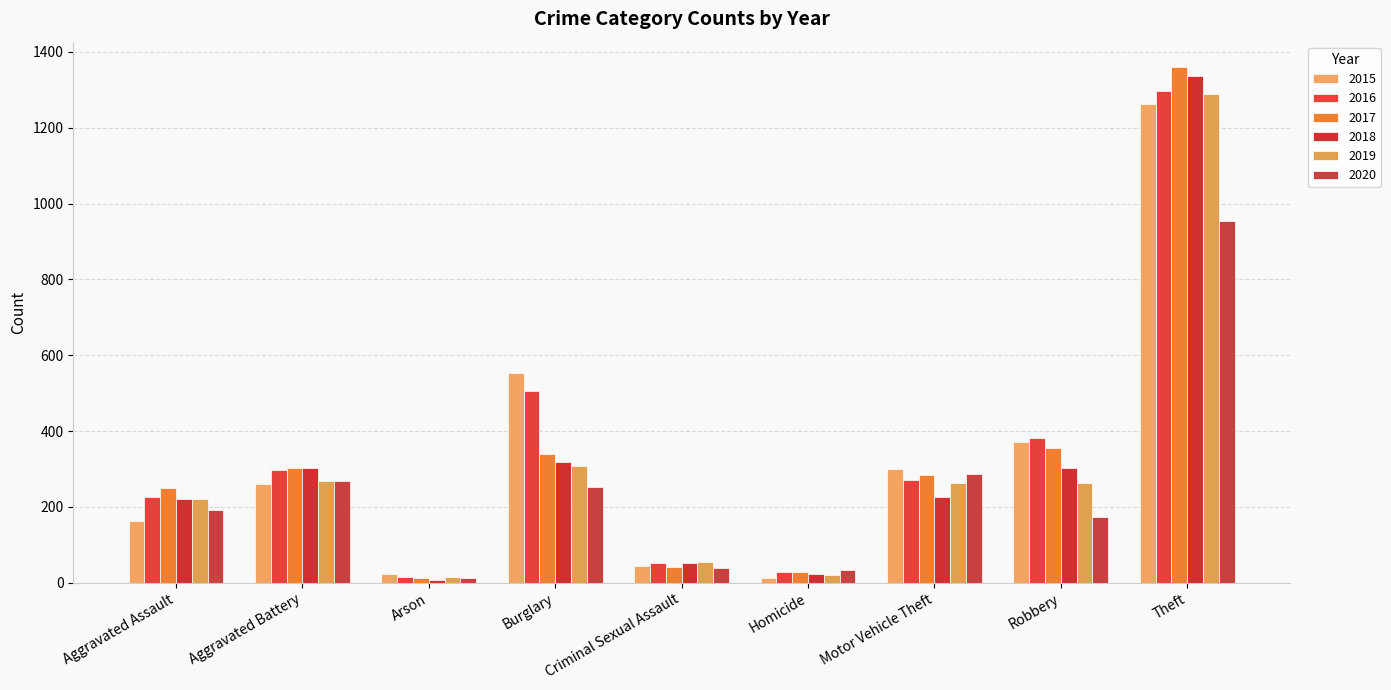

Which series changed the most between Aggravated Assault and Robbery?

2015